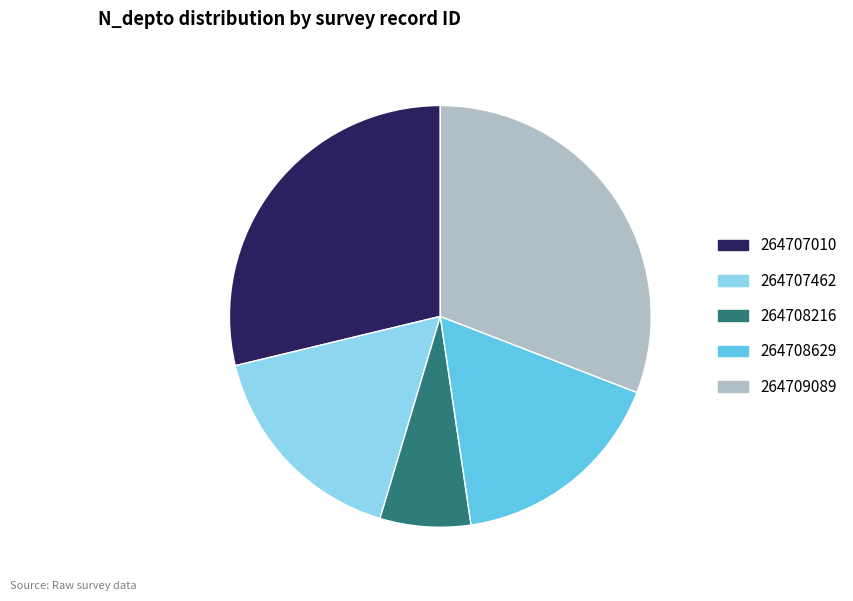

Is the sum of 264709089 and 264708629 greater than half?

No